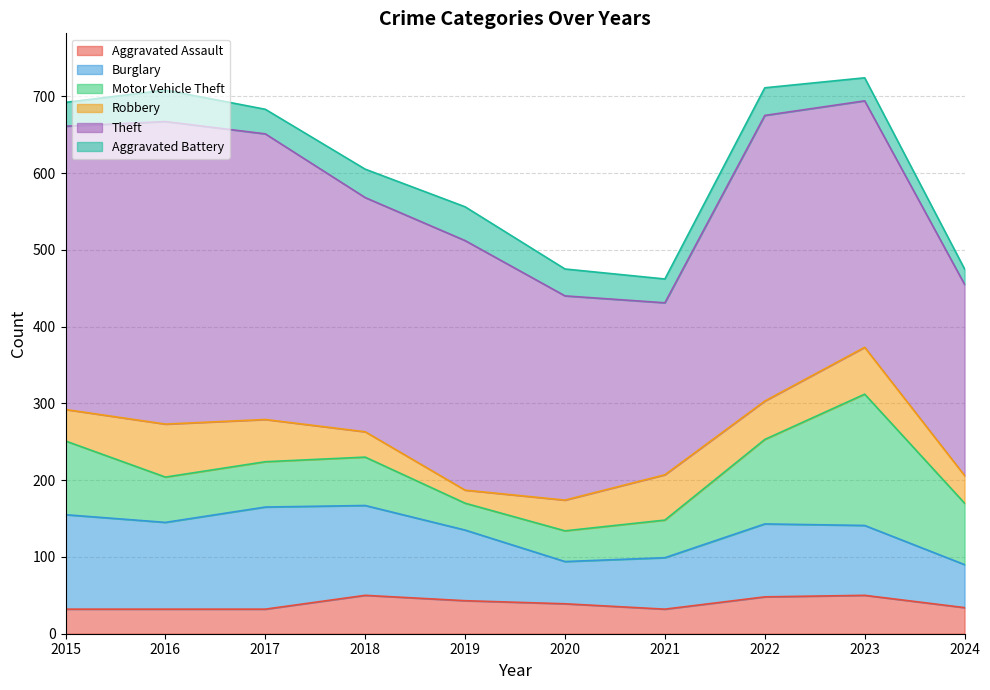

Which label corresponds to the largest value in the chart?

2016